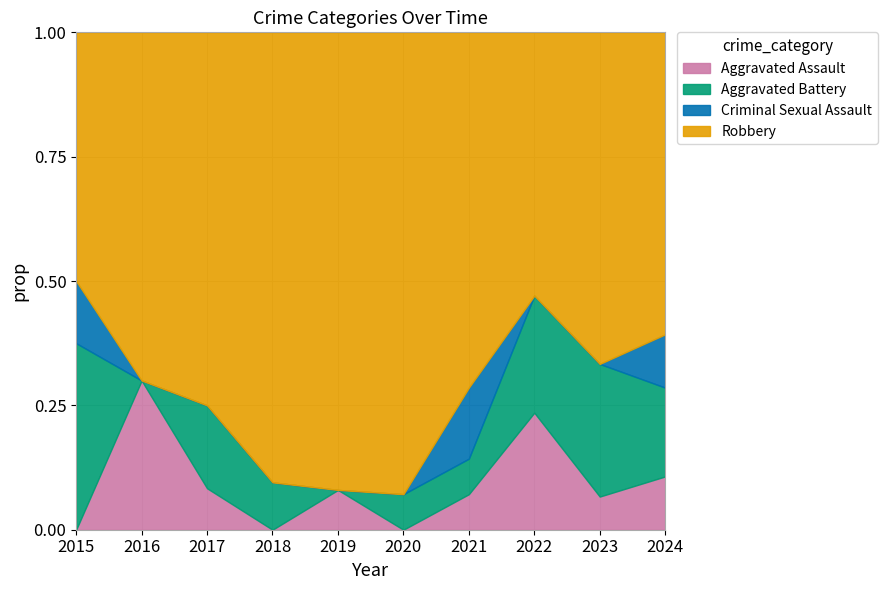

What is the total value across all series at 2019?

1.0